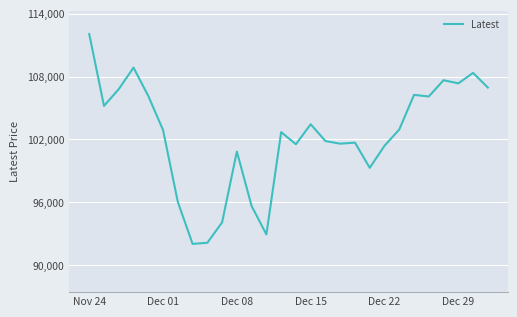

What is the greatest value displayed?

112050